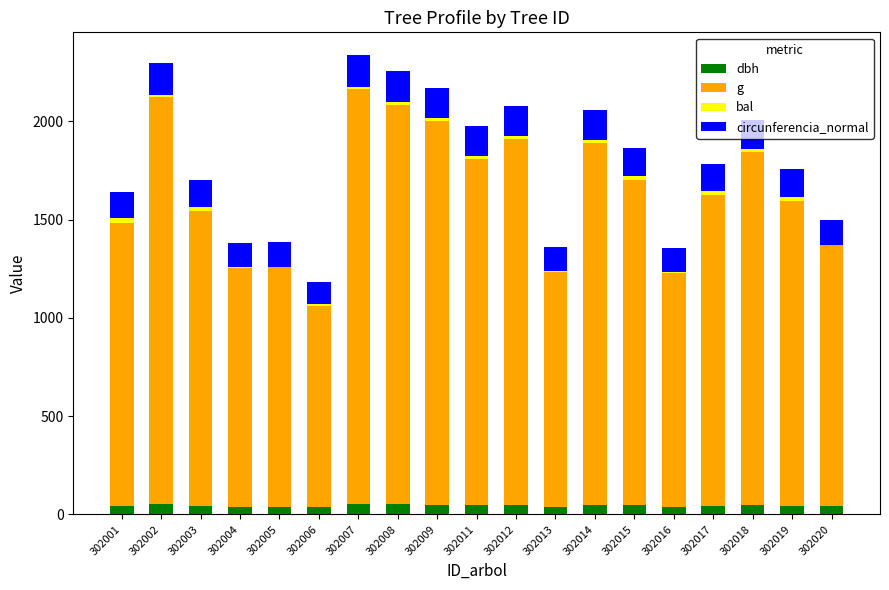

Is it true that g equals 1188.5 at 302016?

True